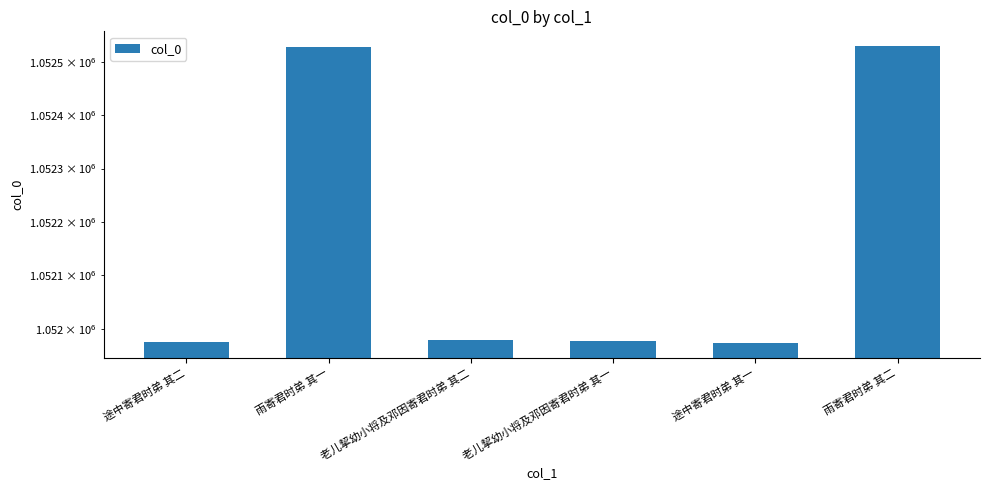

What is the change in value from 老儿挈幼小将及邓因寄君时弟 其二 to 雨寄君时弟 其二?

+550